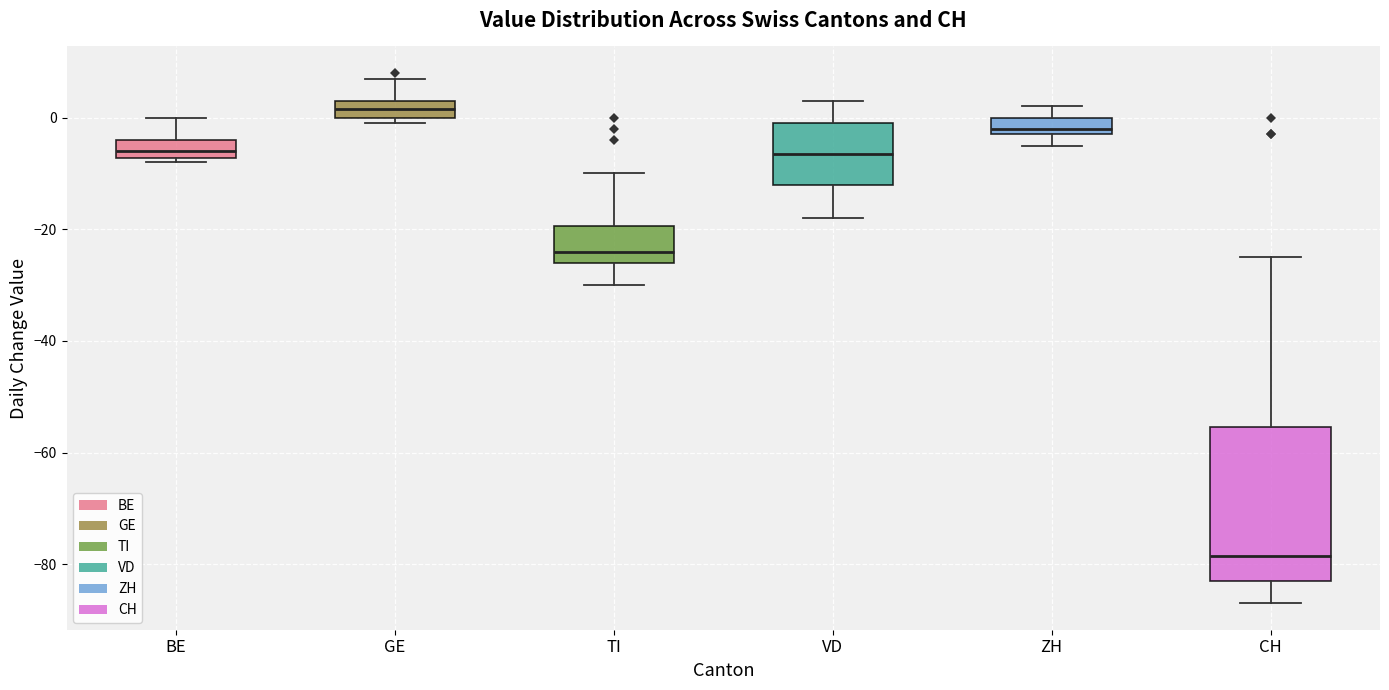

Reading left to right, transcribe this box plot: for each box, give where its median line is, the range the box spans, and where its two whiskers end, as read against the y-axis. The values are not printed on the chart, so give them approximately, as read against the axis.

BE: median -6, box -8 to -4, whiskers -8 (just below the box's lower edge) to 0
GE: median 2, box 0 to 4, whiskers 0 (just below the box's lower edge) to 8
TI: median -24, box -26 to -20, whiskers -30 to -10
VD: median -6, box -12 to 0, whiskers -18 to 4
ZH: median -2 (just above the box's lower edge), box -2 to 0, whiskers -4 to 2
CH: median -78, box -82 to -56, whiskers -86 to -24